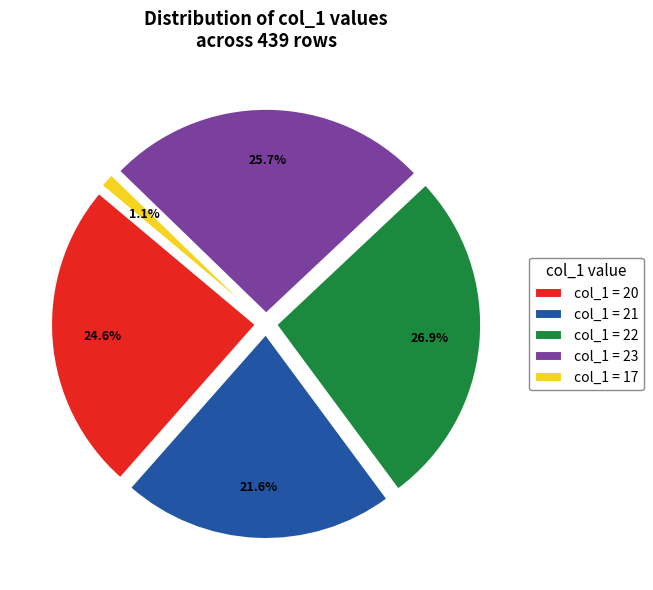

Does 22 represent more than half of the total?

No